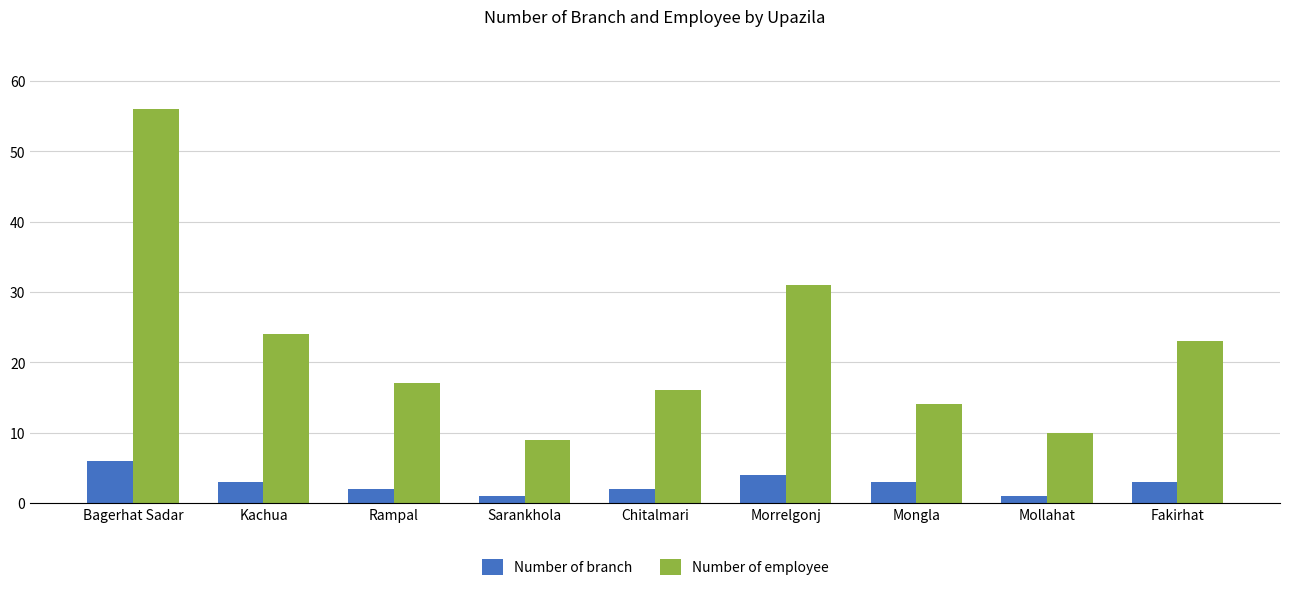

What is the label of the 6th bar from the left?

Morrelgonj